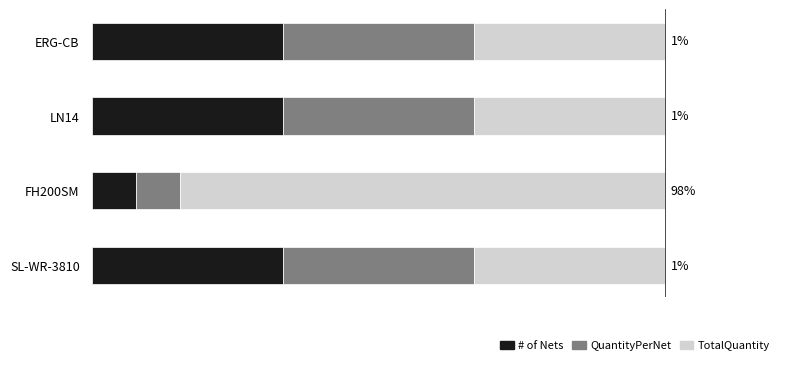

Rank the series by their maximum value, from highest to lowest.

TotalQuantity, # of Nets, QuantityPerNet